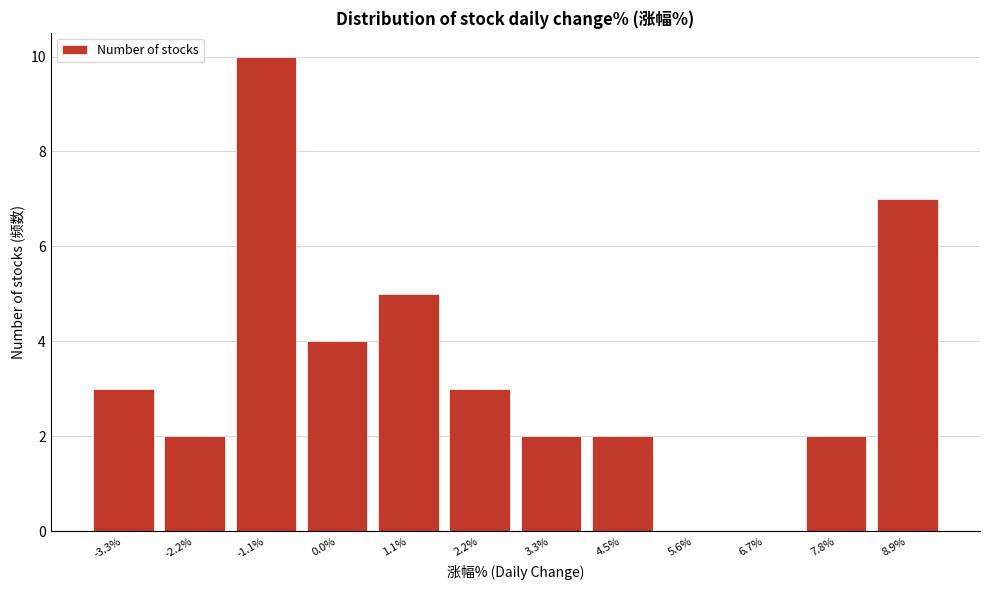

Reading left to right, extract all data points from this chart.

-3.3%=3	-2.2%=2	-1.1%=10	0.0%=4	1.1%=5	2.2%=3	3.3%=2	4.5%=2	5.6%=0	6.7%=0	7.8%=2	8.9%=7